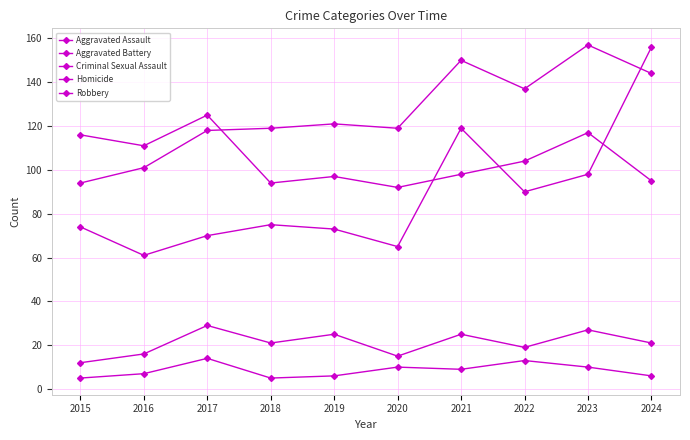

How many lines are shown in the chart?

5